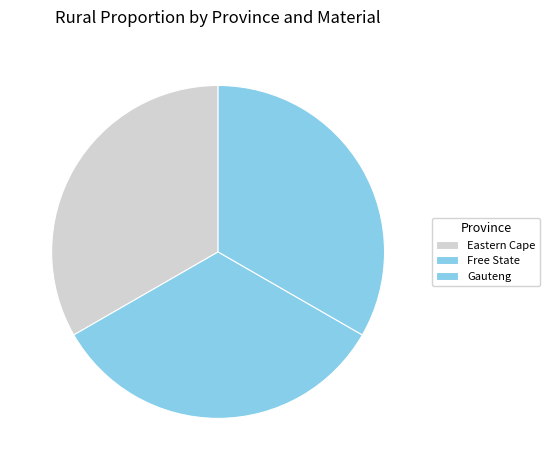

How many slices are in this pie chart?

3